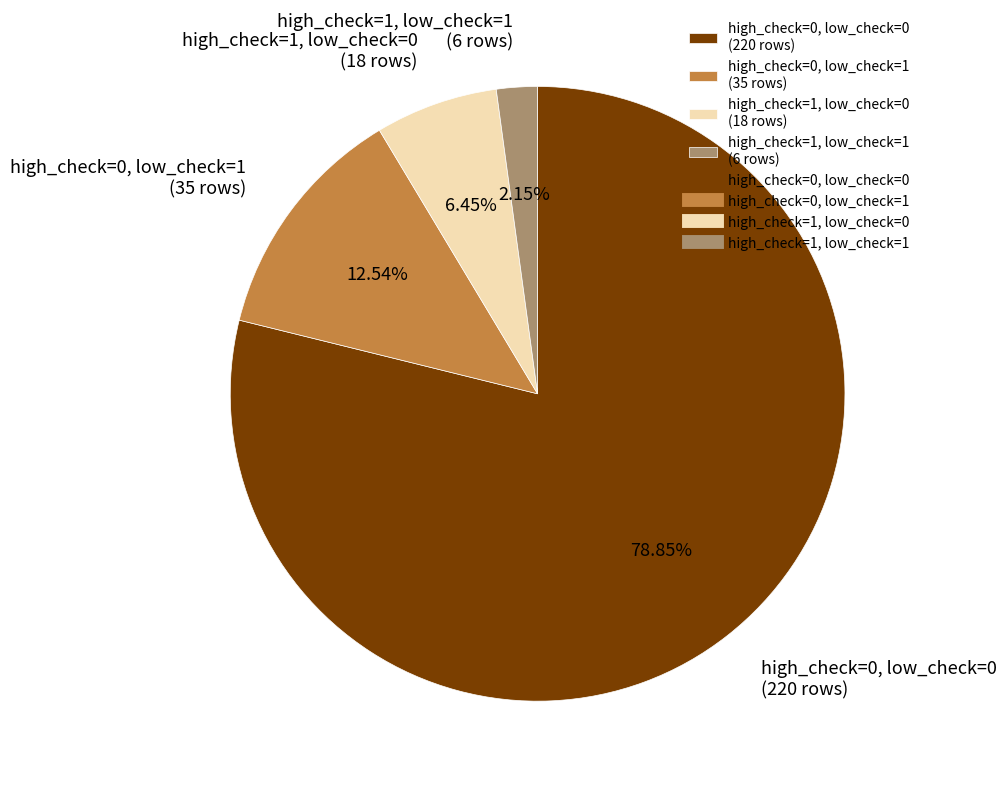

To the nearest percent, what is the difference between the high_check=1, low_check=0 and high_check=0, low_check=0 slice percentages?

72%